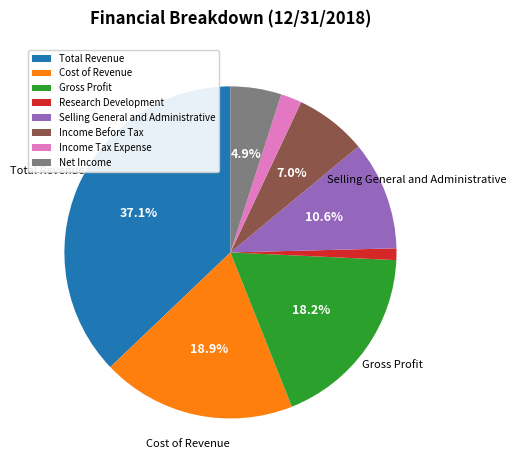

Approximately how many times larger is the value at Cost of Revenue compared to Selling General and Administrative?

1.8